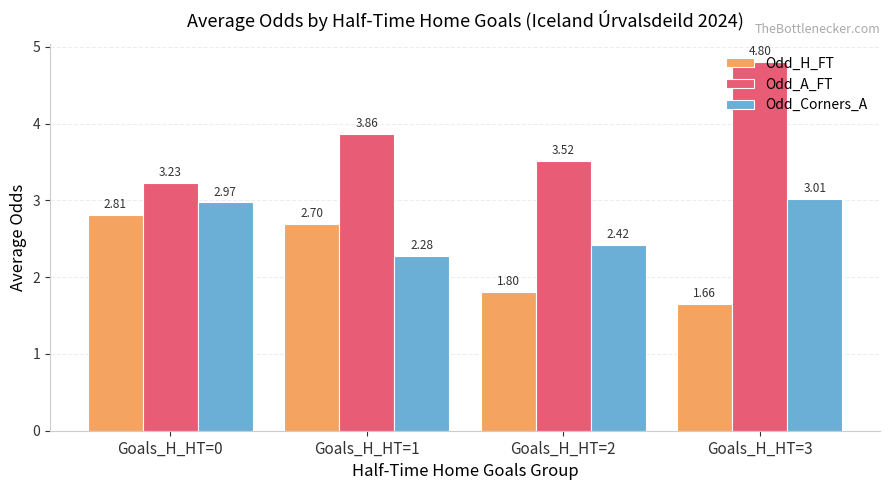

Which series has the largest total across all categories?

Odd_A_FT